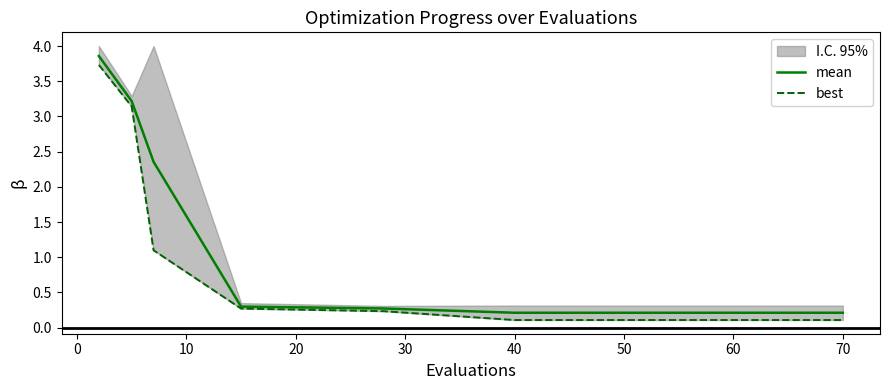

True or false: best and mean cross at least once.

False